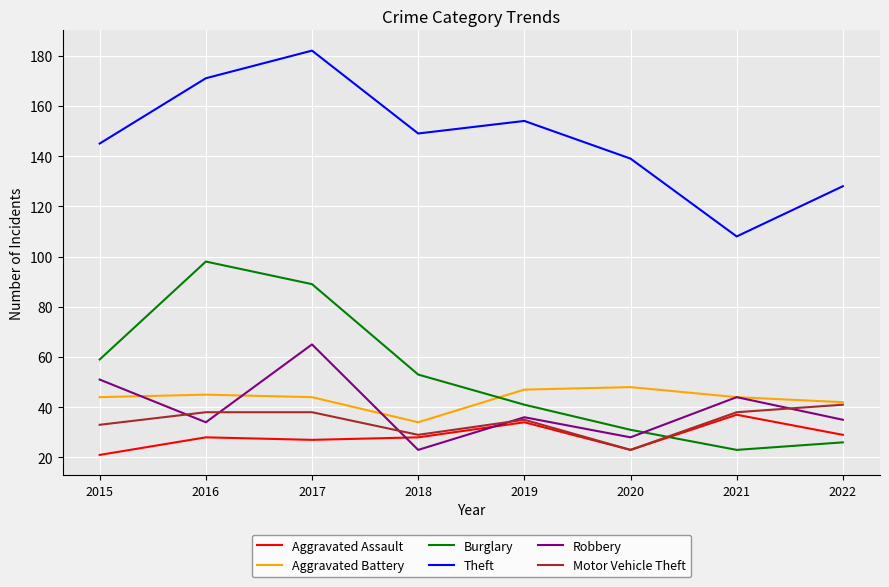

Reading left to right, list all the values displayed in this chart.

Aggravated Assault: 2015=21	2016=28	2017=27	2018=28	2019=34	2020=23	2021=37	2022=29
Aggravated Battery: 2015=44	2016=45	2017=44	2018=34	2019=47	2020=48	2021=44	2022=42
Burglary: 2015=59	2016=98	2017=89	2018=53	2019=41	2020=31	2021=23	2022=26
Theft: 2015=145	2016=171	2017=182	2018=149	2019=154	2020=139	2021=108	2022=128
Robbery: 2015=51	2016=34	2017=65	2018=23	2019=36	2020=28	2021=44	2022=35
Motor Vehicle Theft: 2015=33	2016=38	2017=38	2018=29	2019=35	2020=23	2021=38	2022=41